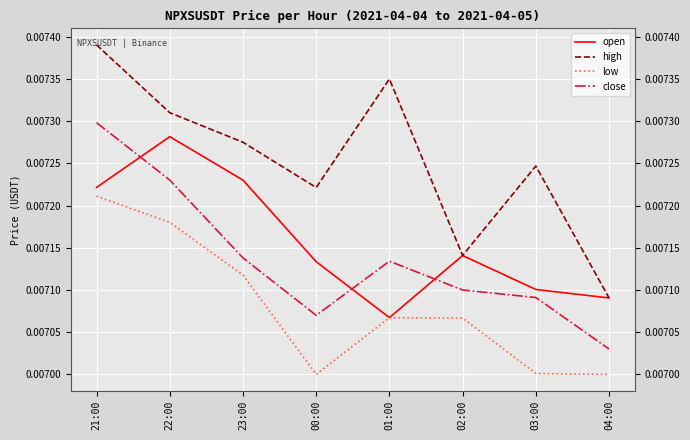

In low, how many points are higher than both neighbors (excluding endpoints)?

1